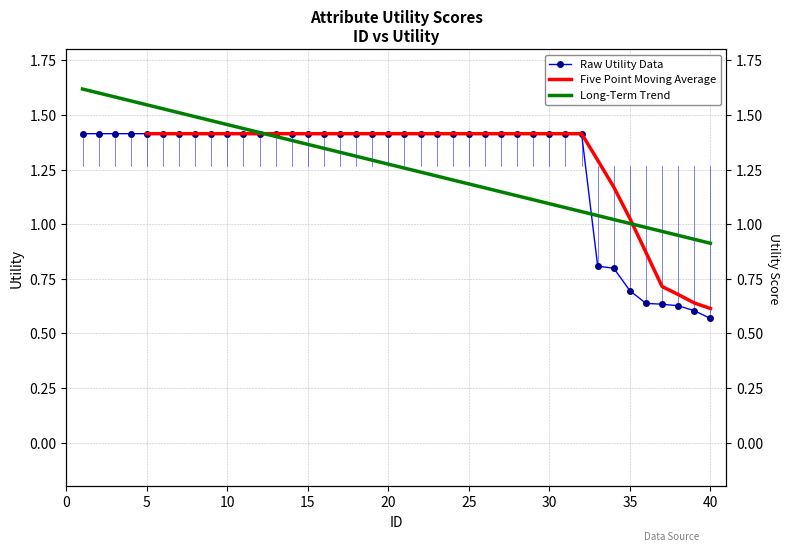

True or false: the data has more than 2 interior local peaks.

False